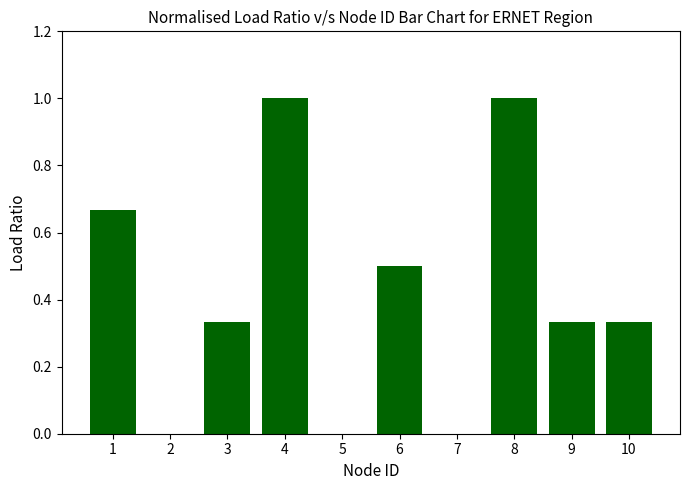

What is the sum of the values at 4 and 9?

1.3